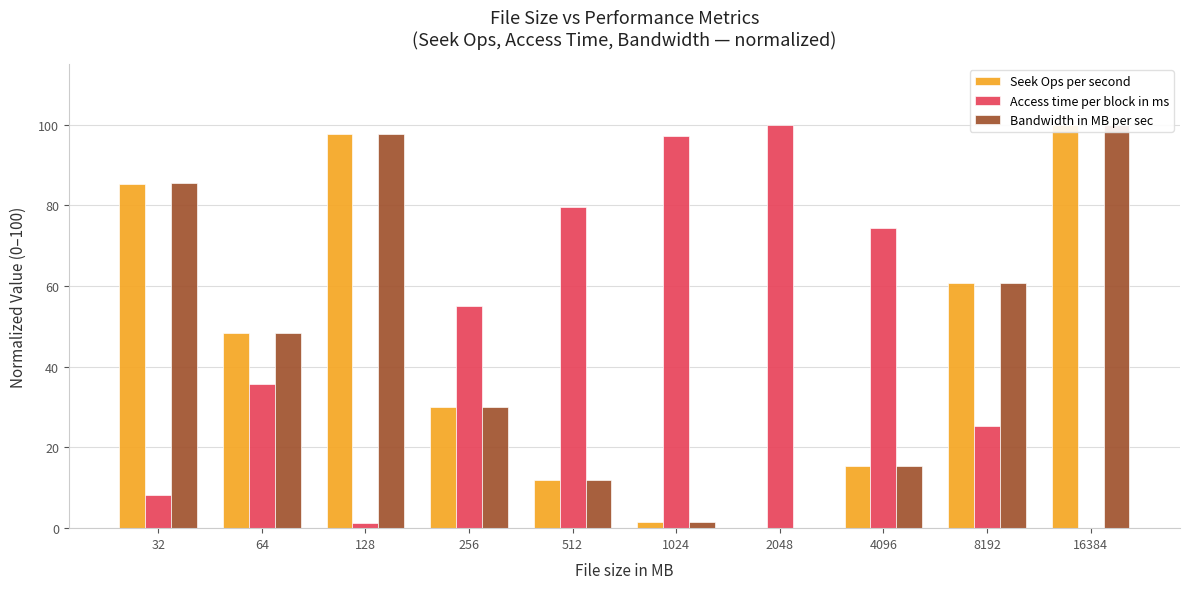

What is the difference between the second highest and second lowest values in the Seek Ops per second series?

96.3